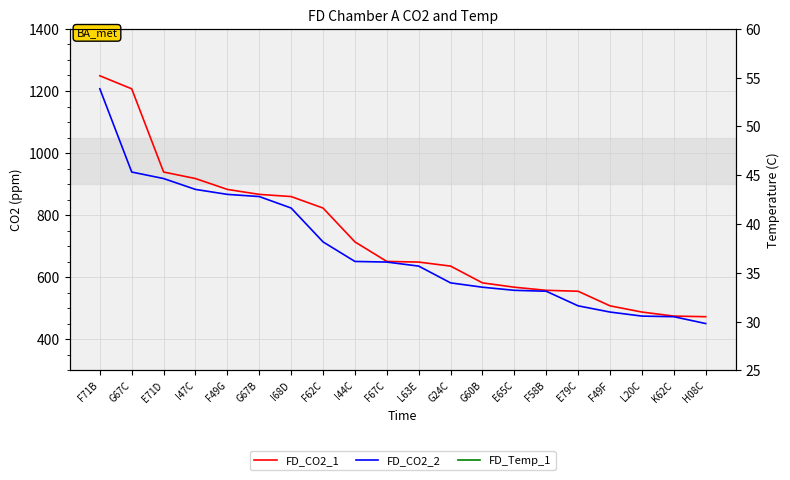

What is the difference between the FD_CO2_2 values at G60B and I44C?

83.0